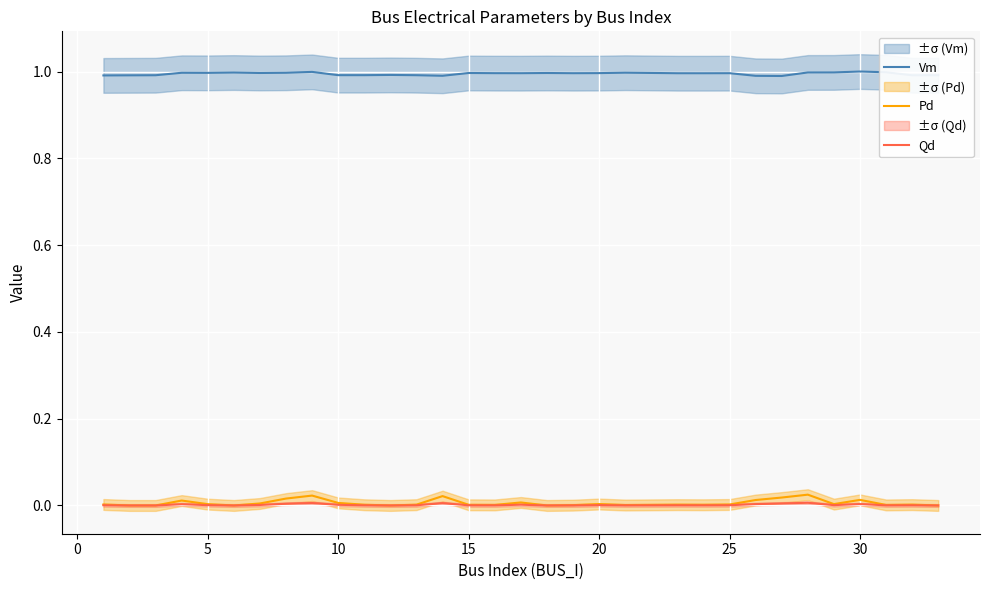

True or false: Qd has more than 0 points higher than both neighbors.

True